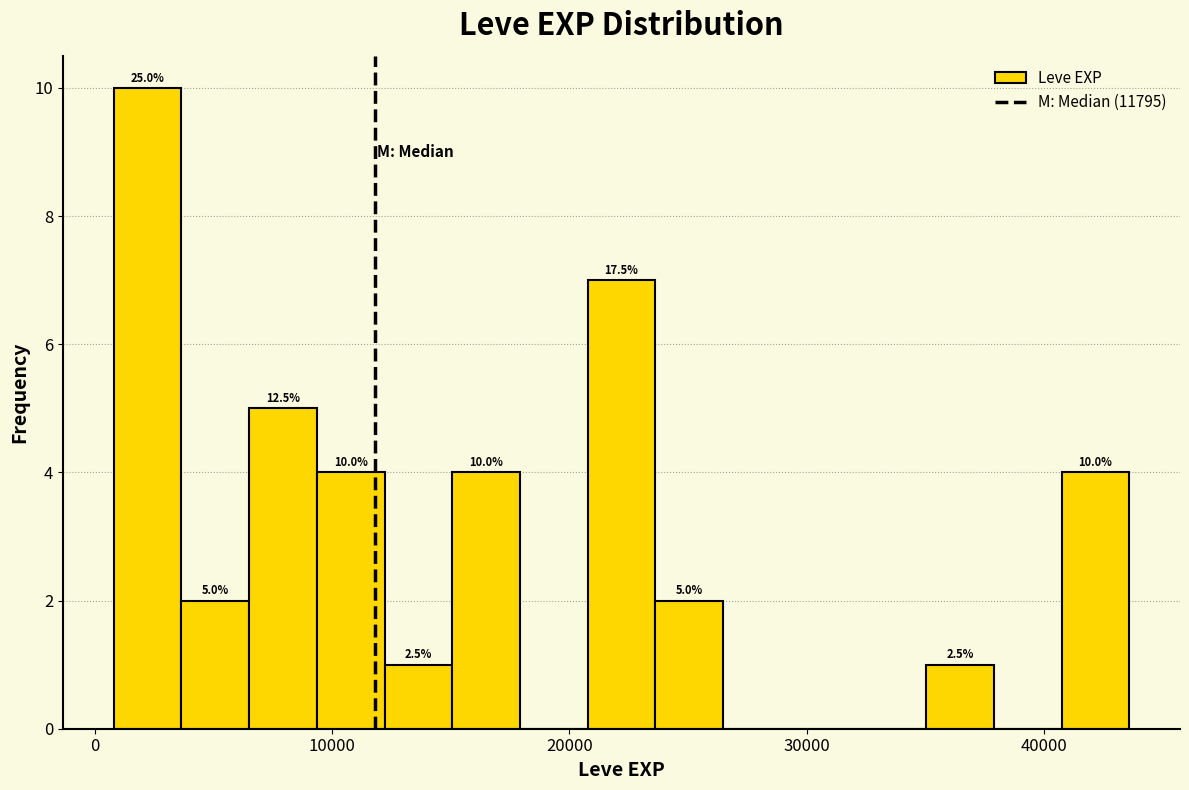

Read against the x-axis, roughly where is the centre of the tallest bar?

2000